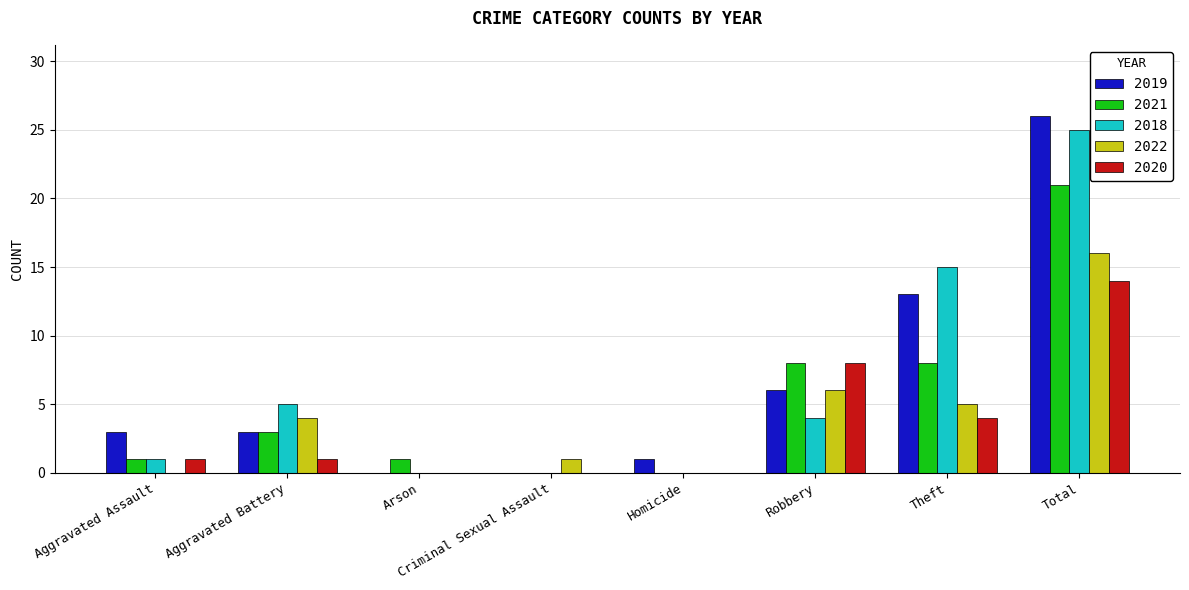

What is the highest value of the 2019 series?

26